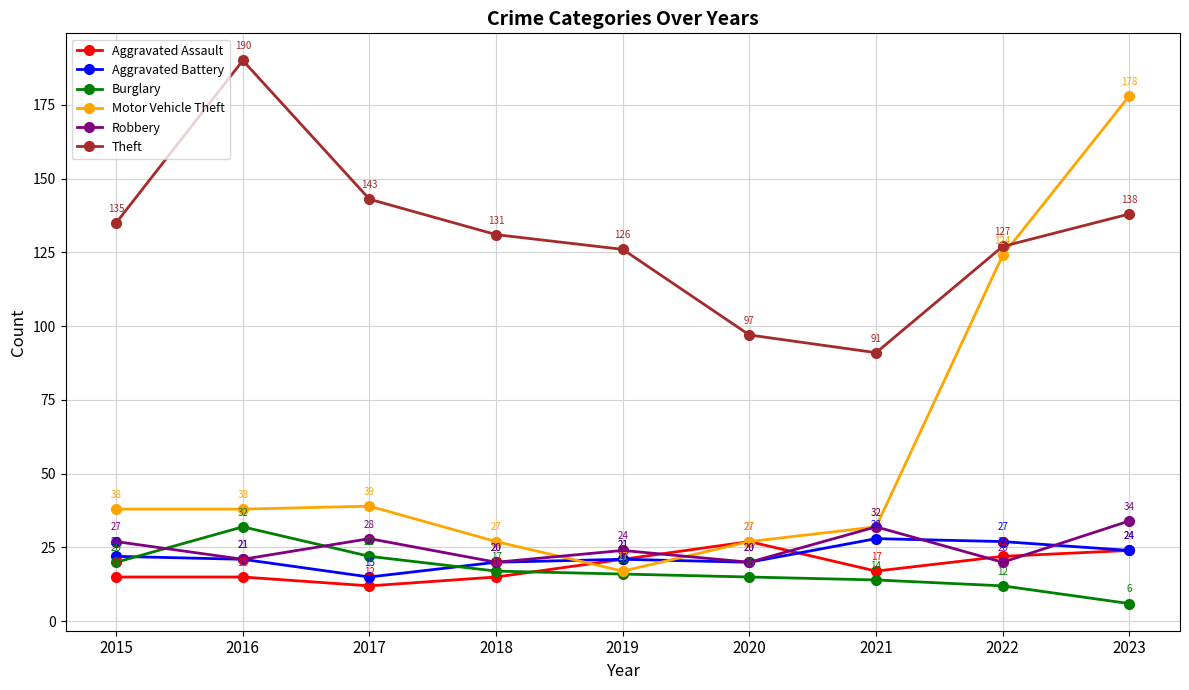

What is the sum of the Aggravated Assault values at 2017 and 2015?

27